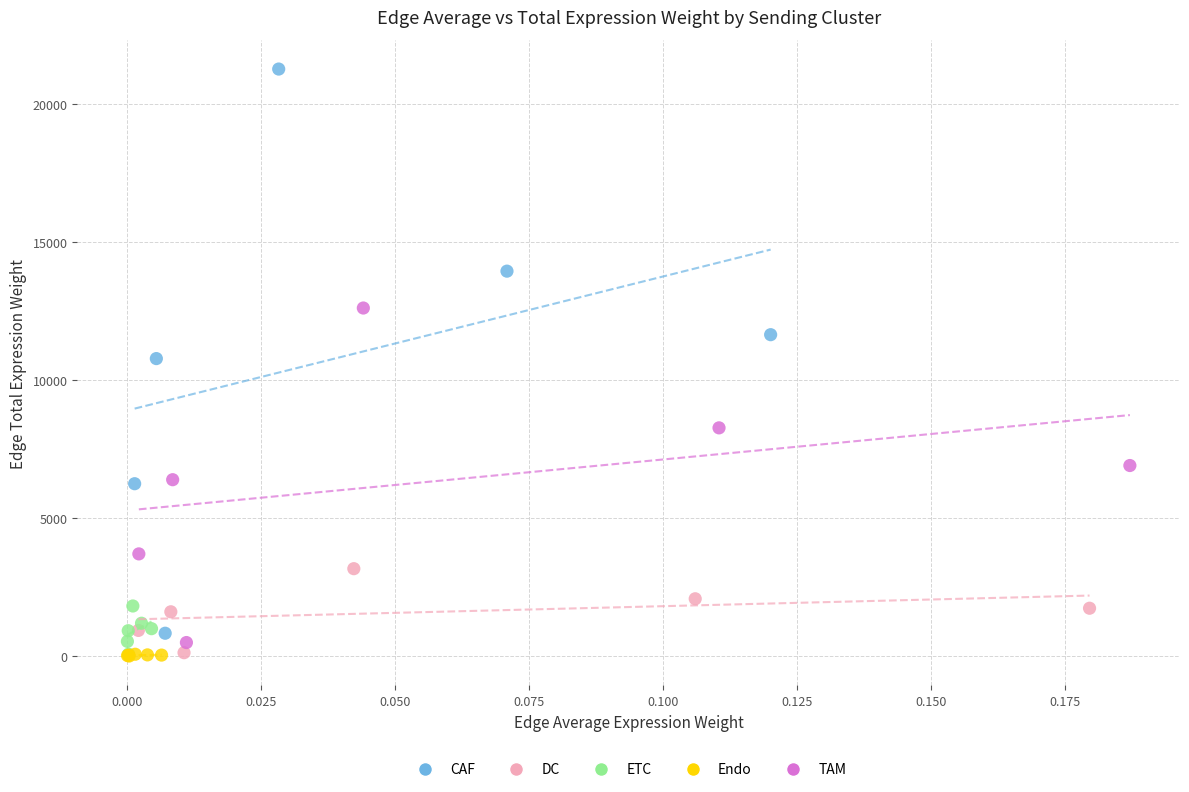

Which series contains the highest Y value?

CAF